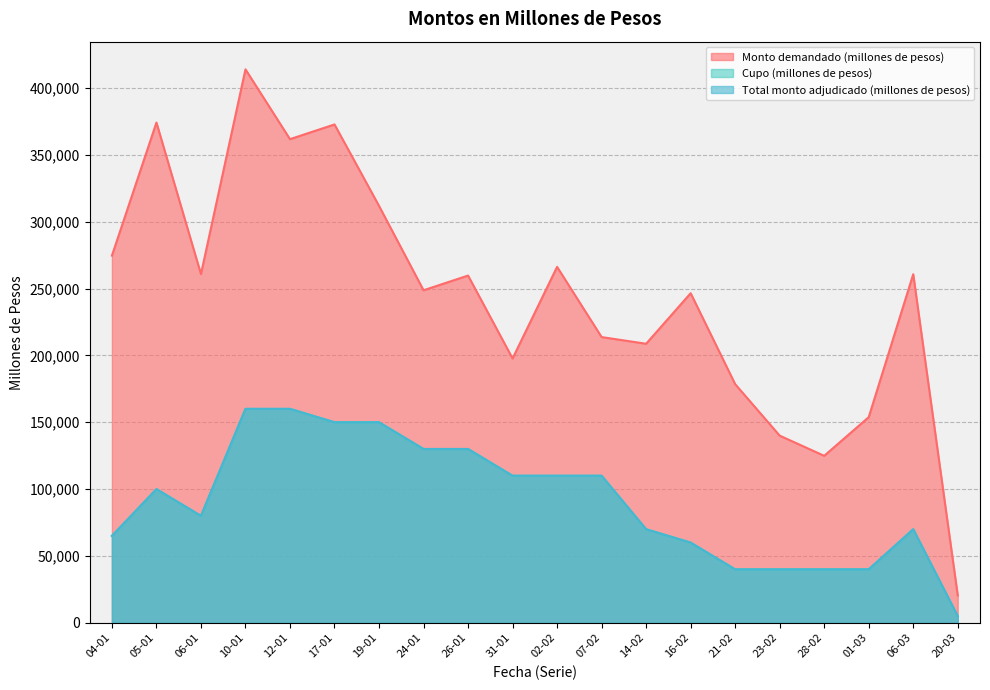

Is it true that Monto demandado (millones de pesos) equals 485144 at 17-01?

False